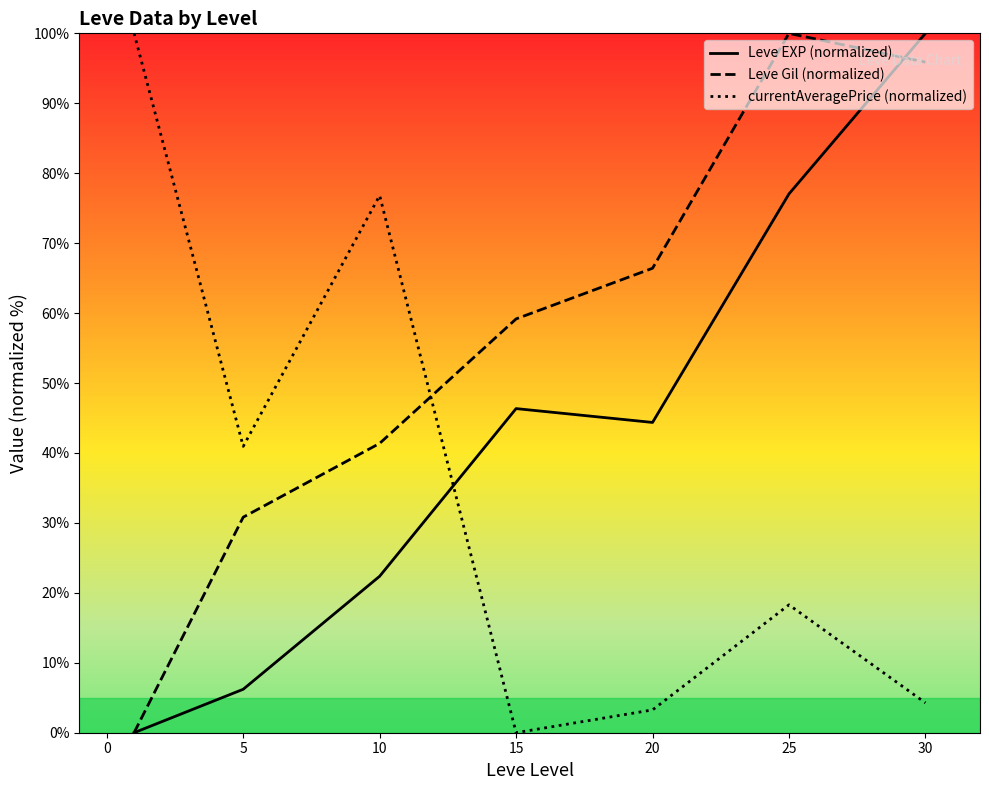

In Leve EXP (normalized), how many points are higher than both neighbors (excluding endpoints)?

1